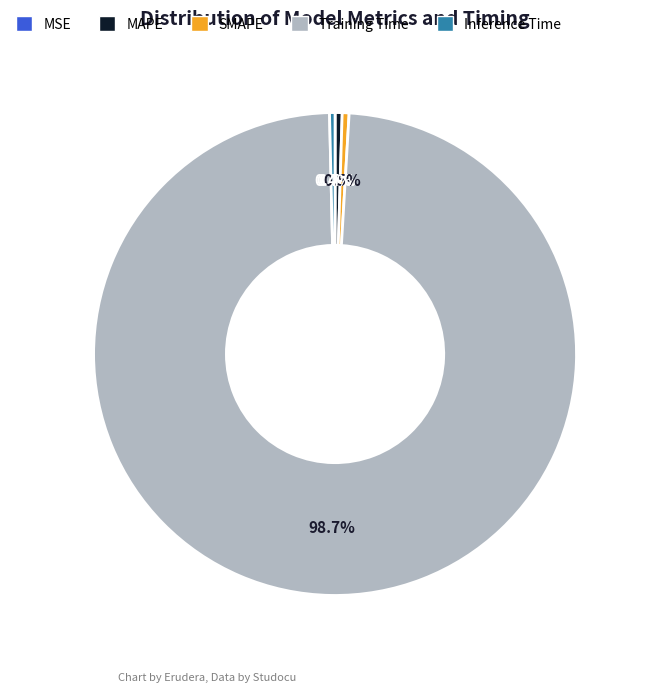

Does MAPE account for over 50% of the chart?

No